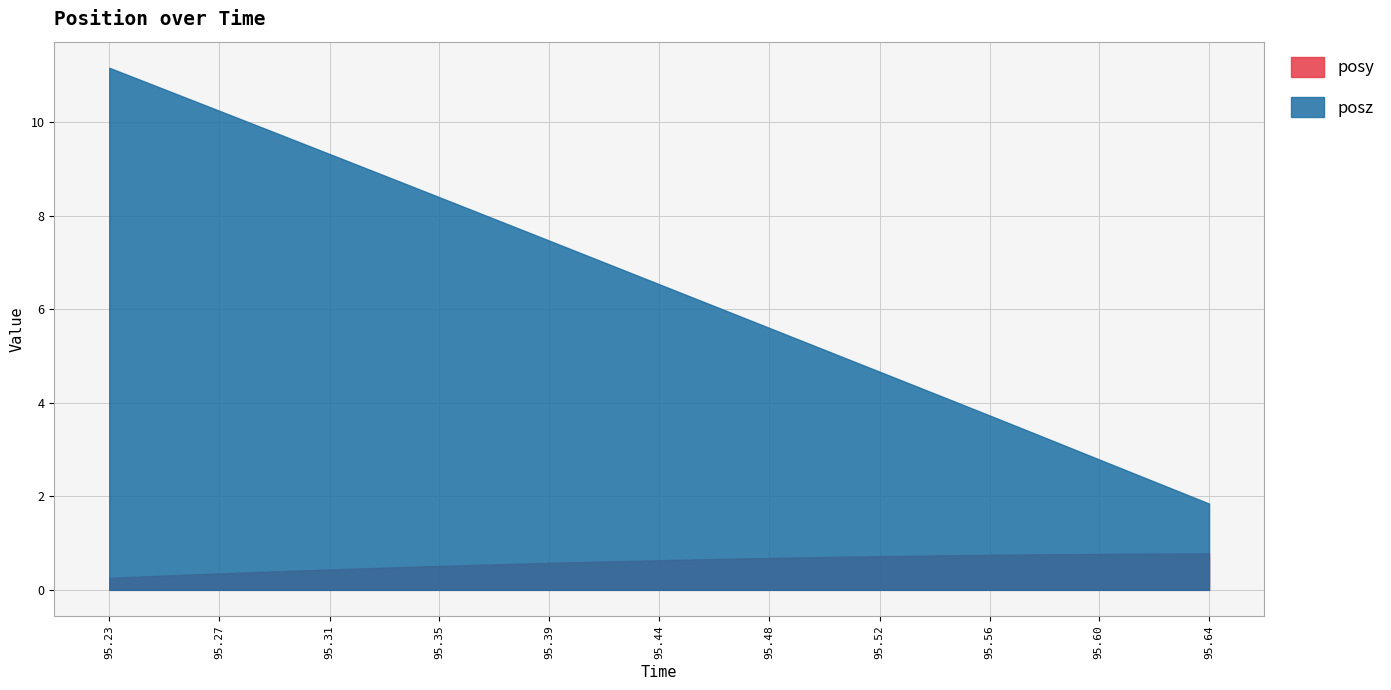

Between 95.49097 and 95.5188, which series saw the biggest shift?

posz